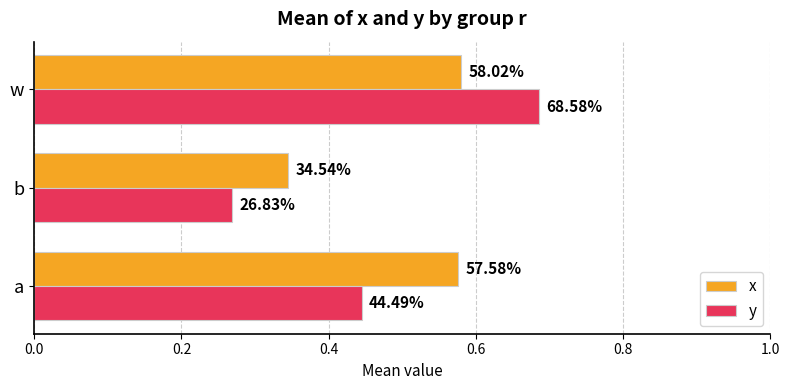

What is the maximum value for y?

0.7